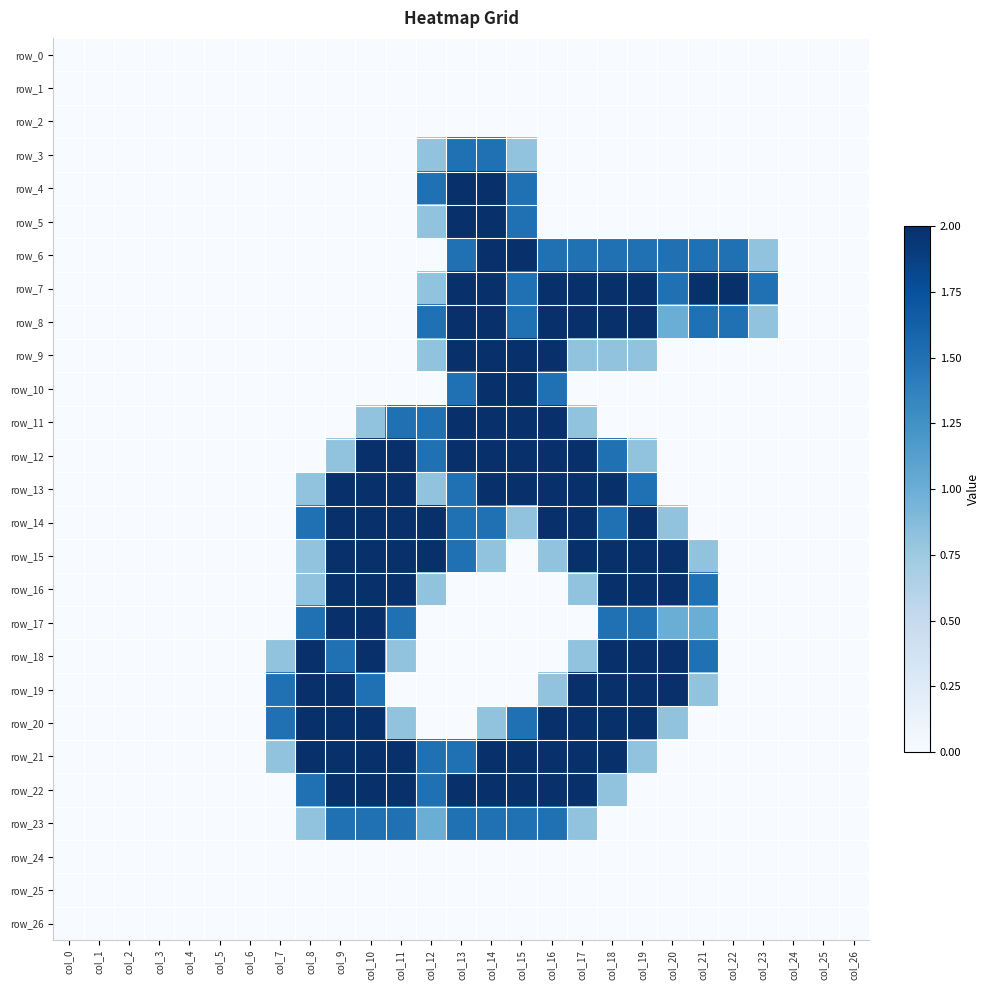

Between col_15 and col_24, which series saw the biggest shift?

row_6